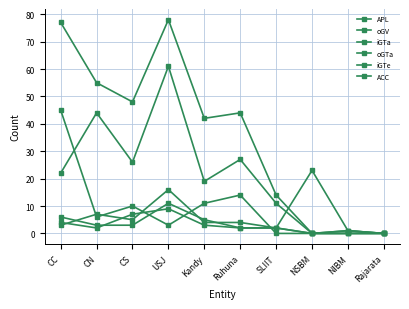

How many data points does each series have?

10